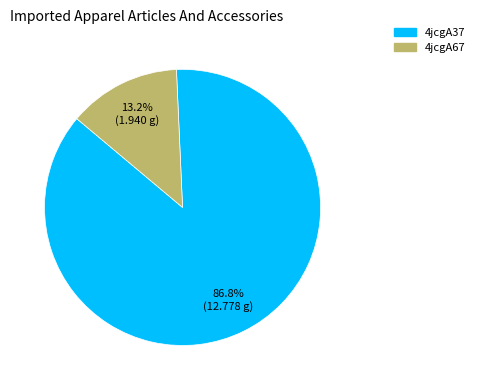

To the nearest percent, what is the average slice percentage?

50%